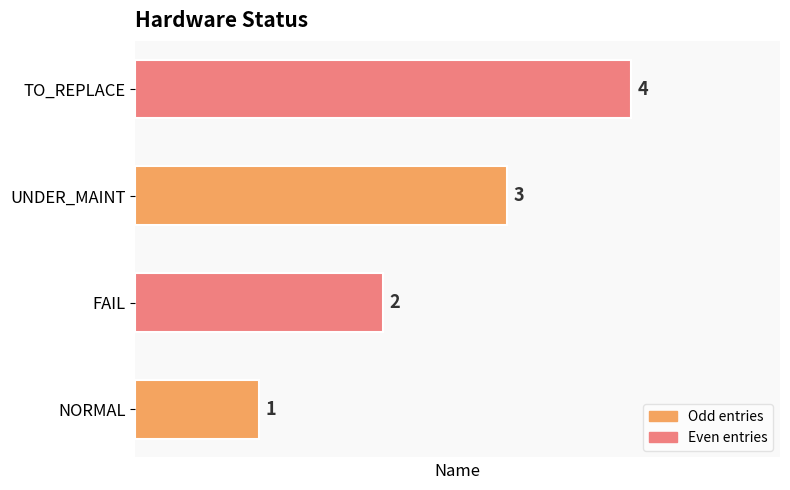

What is the difference between the maximum and minimum values?

3